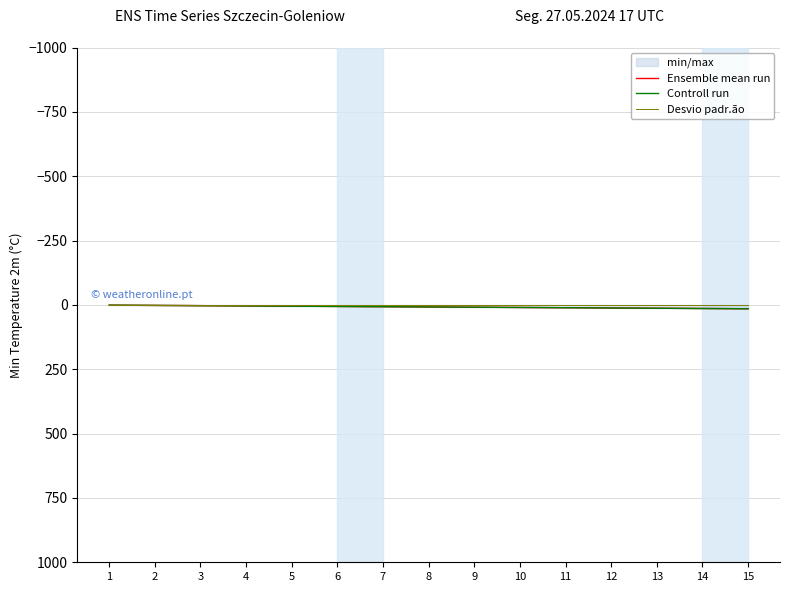

True or false: Ensemble mean run has a value of 4 at 4.

True